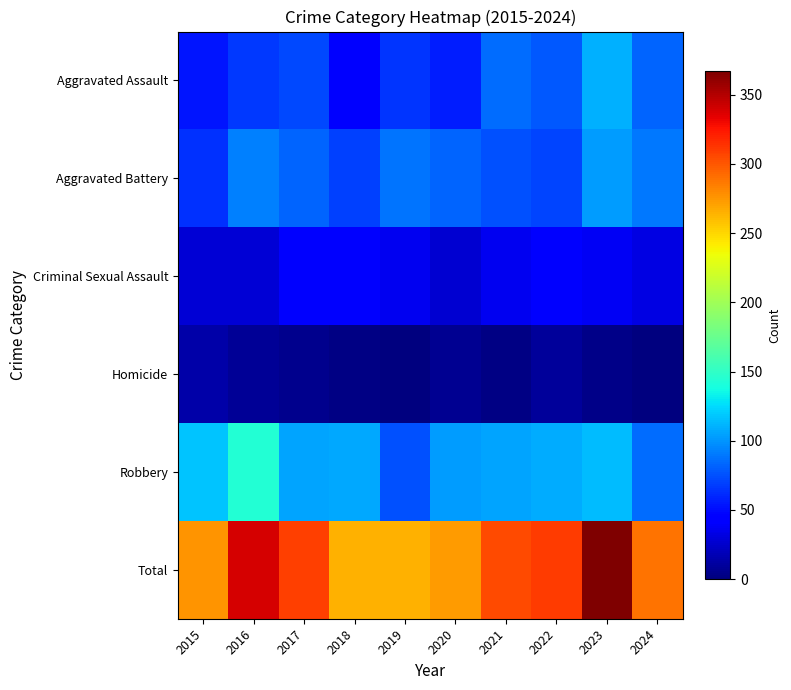

Which has a higher value, 2024 or 2017?

2024